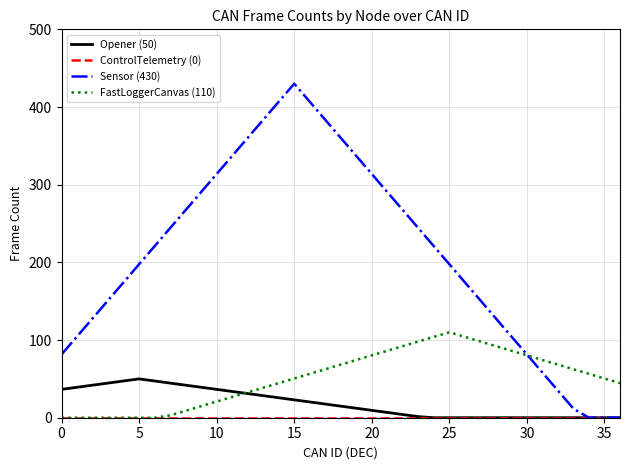

Which series has the widest spread of values?

Sensor (430)